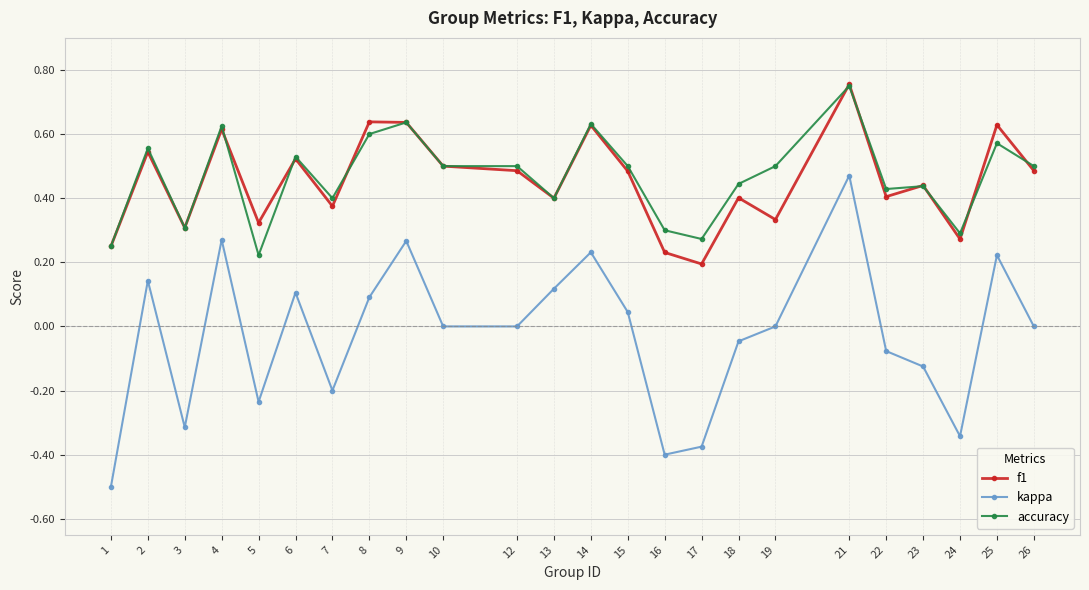

The value of kappa at 12 is 0.7. True or false?

False